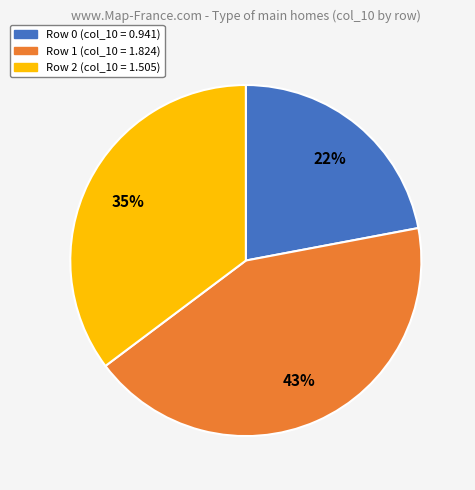

To the nearest percent, what is the difference between the largest and smallest slice percentages?

21%